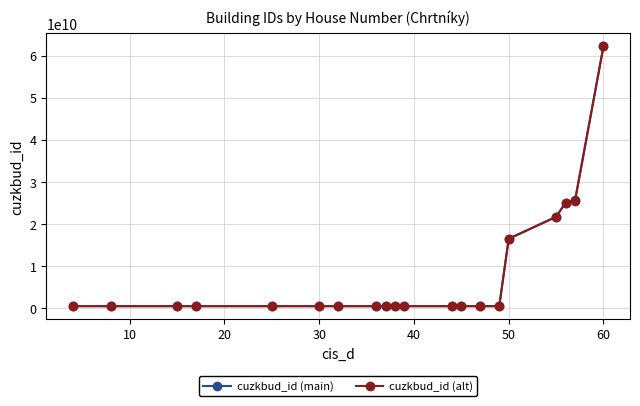

What is the value of the cuzkbud_id (alt) point at the 19th from the left?

25519669465.0